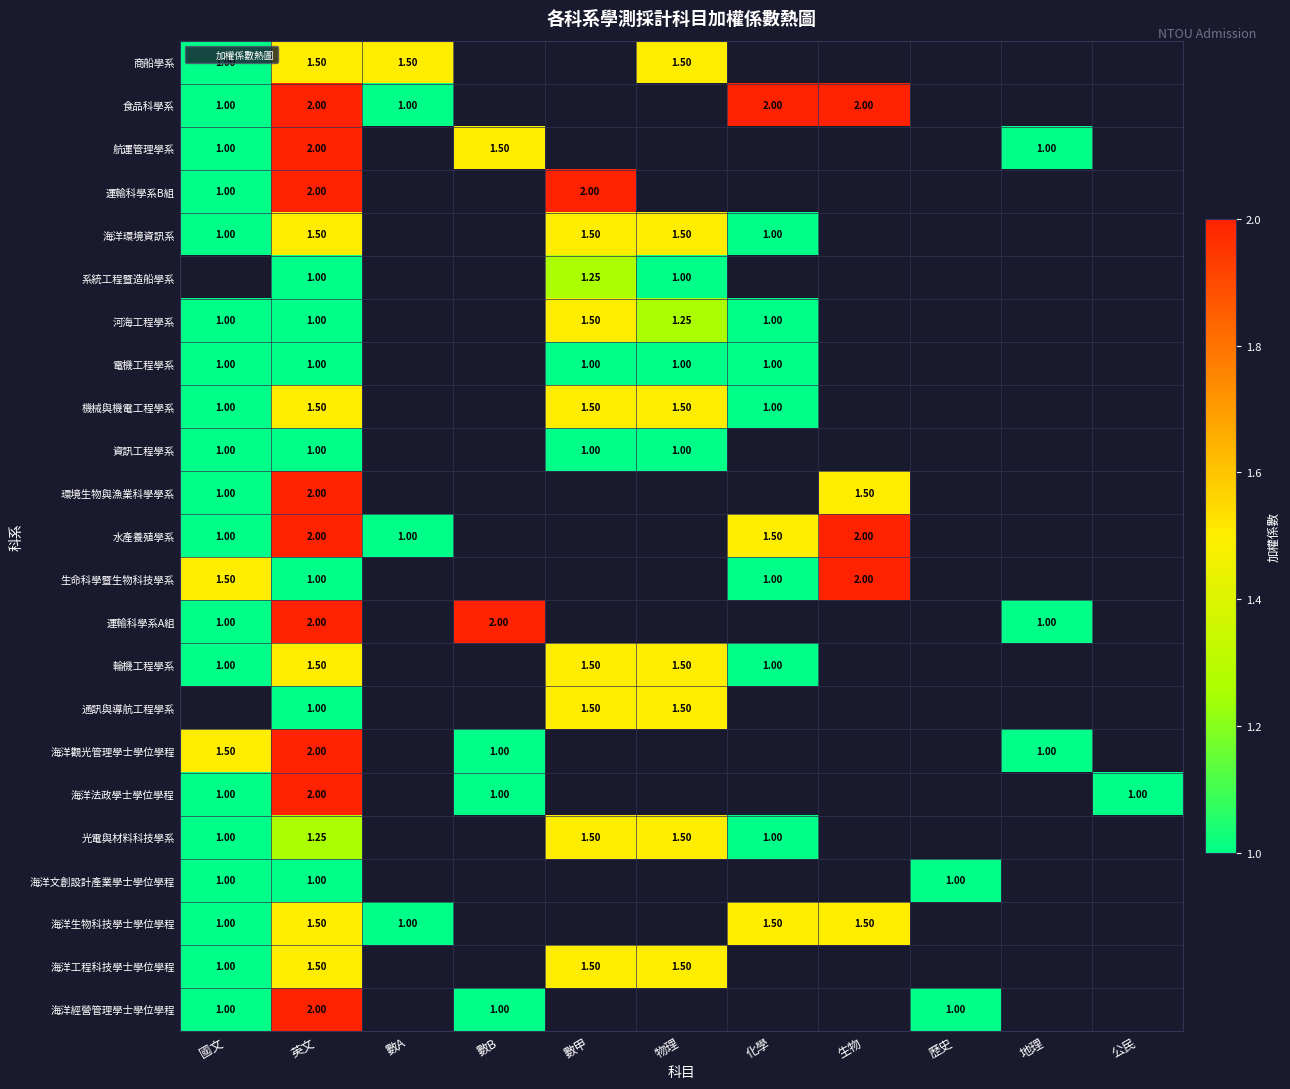

What is the minimum value shown in the chart?

1.0